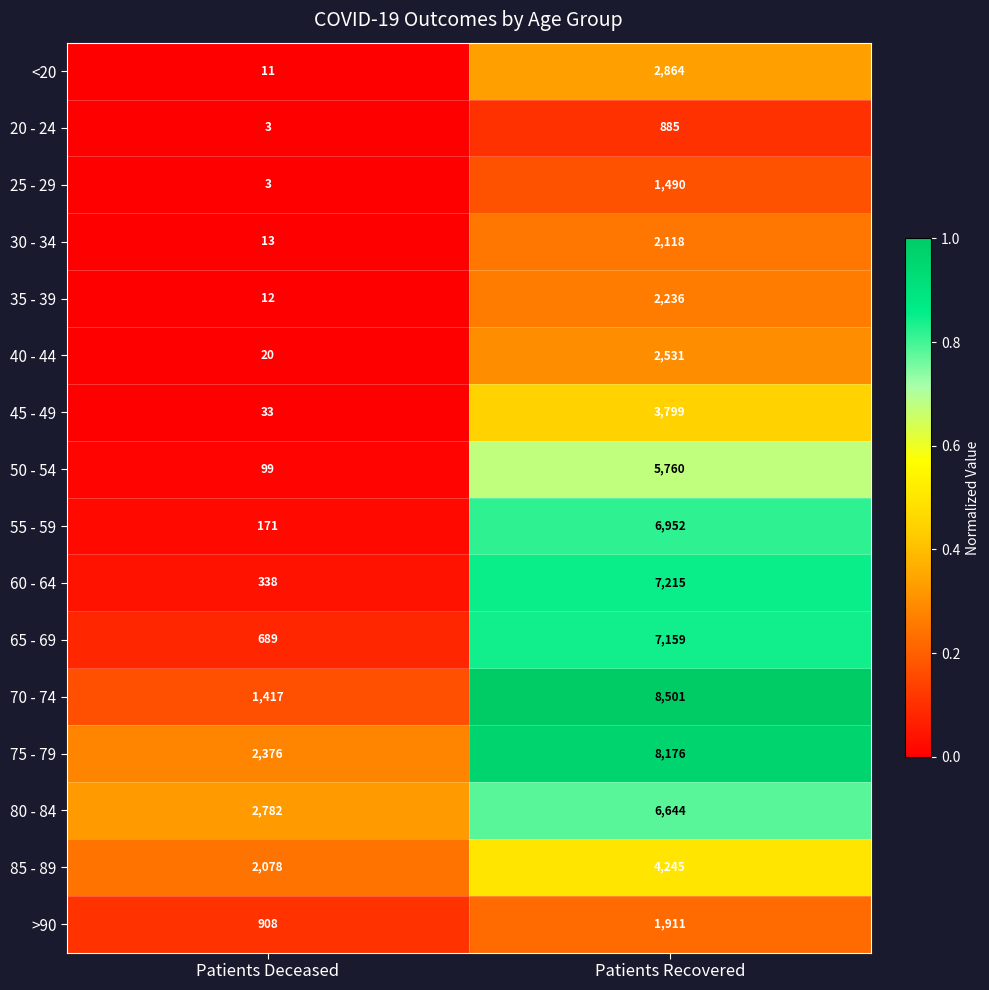

List the series in order of their peak value, lowest first.

20 - 24, 25 - 29, >90, 30 - 34, 35 - 39, 40 - 44, <20, 45 - 49, 85 - 89, 50 - 54, 80 - 84, 55 - 59, 65 - 69, 60 - 64, 75 - 79, 70 - 74